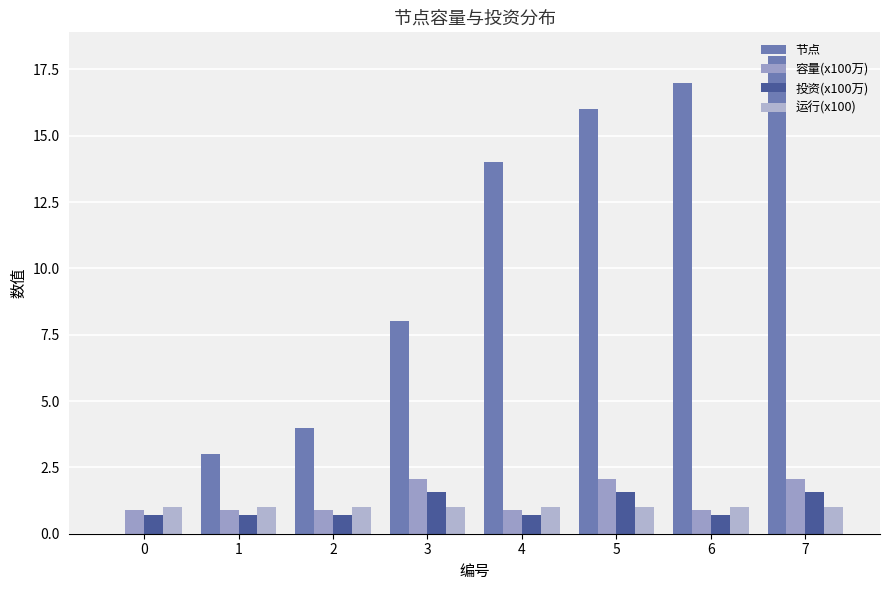

How many series are shown in this chart?

4